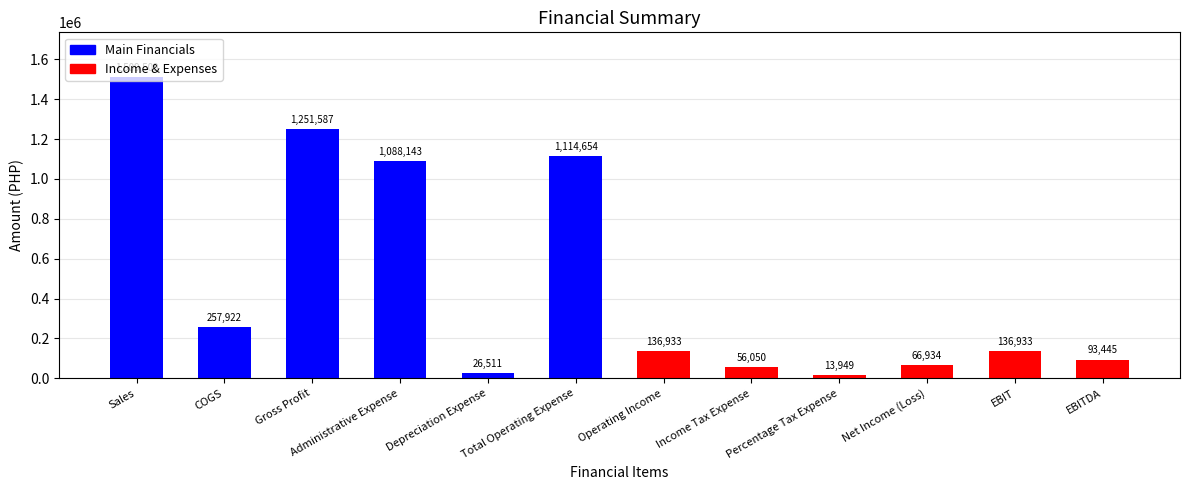

Which series changed the most between Sales and COGS?

Main Financials